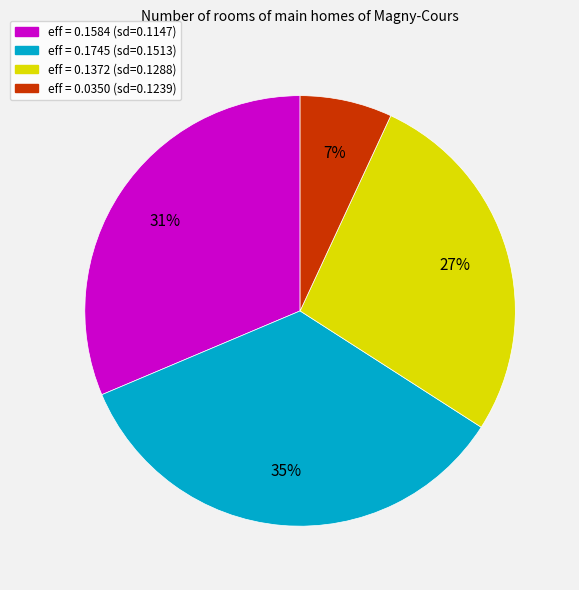

Is there a majority slice in this chart?

No